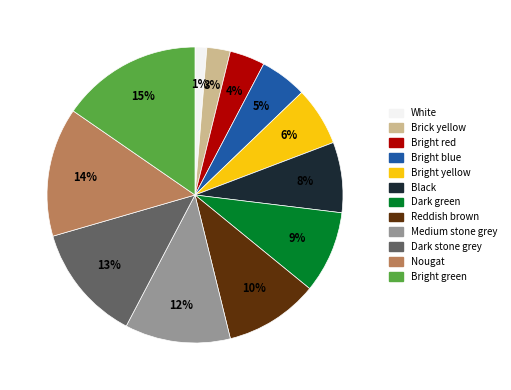

What percentage is the White slice, to the nearest percent?

1%